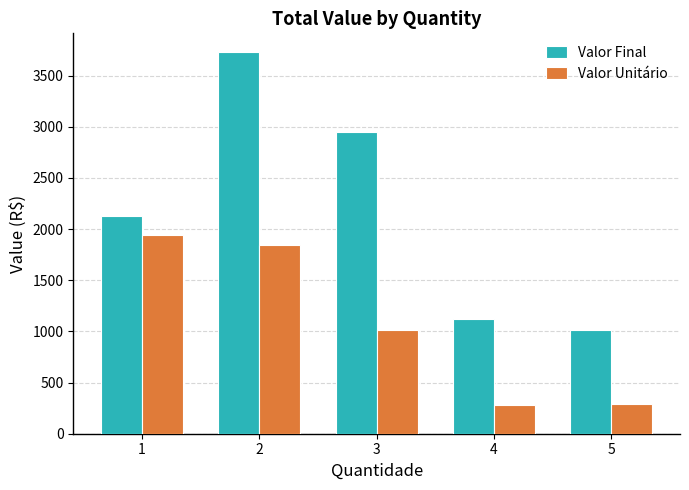

True or false: Valor Final has a value of 1015 at 5.

True